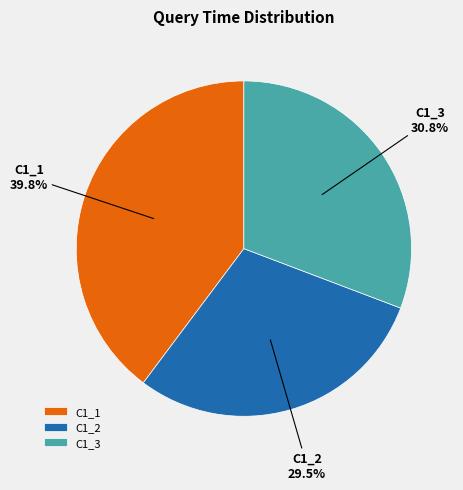

How many segments does this pie chart have?

3